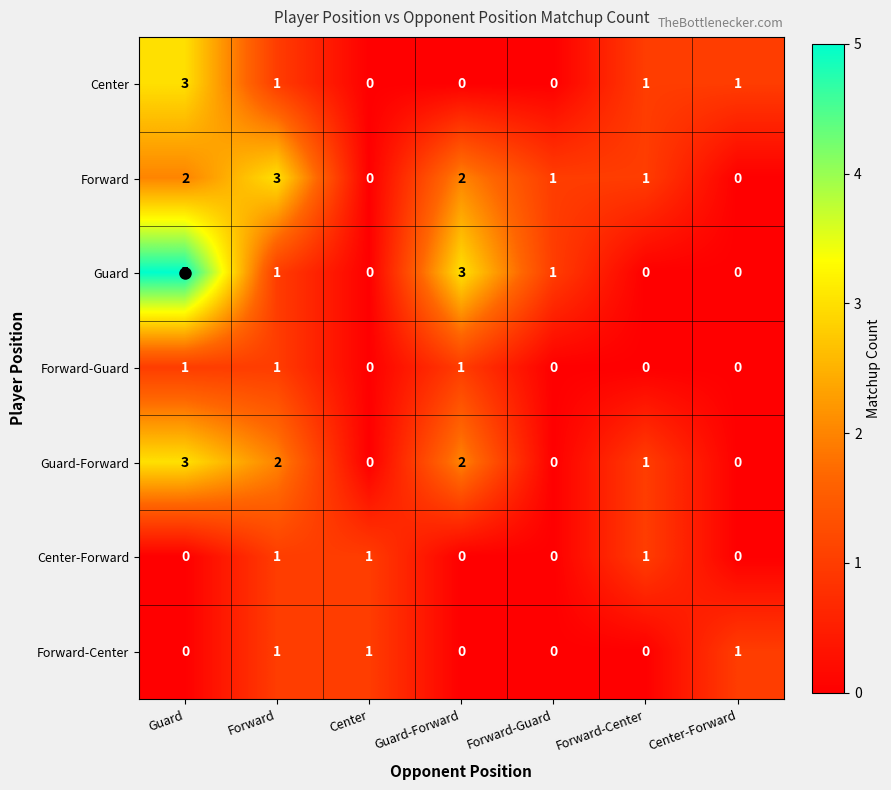

What is the sum of all Center values?

6